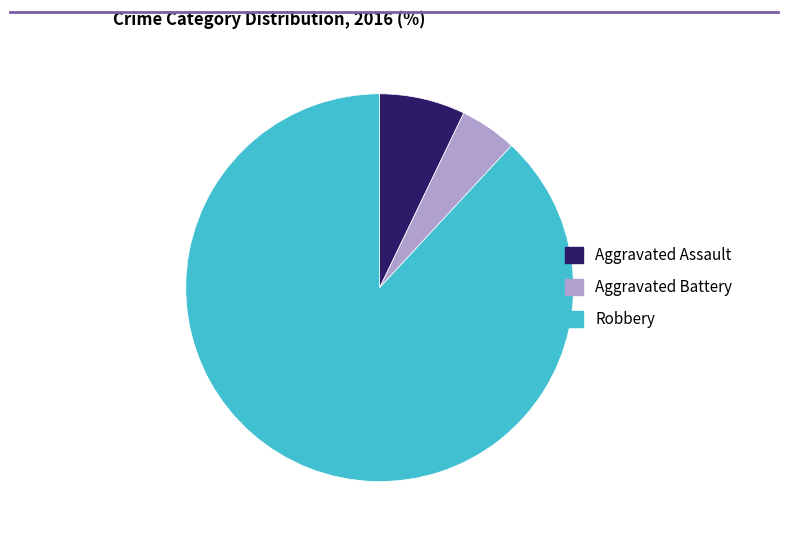

Do Aggravated Battery and Robbery together represent more than half of the pie?

Yes